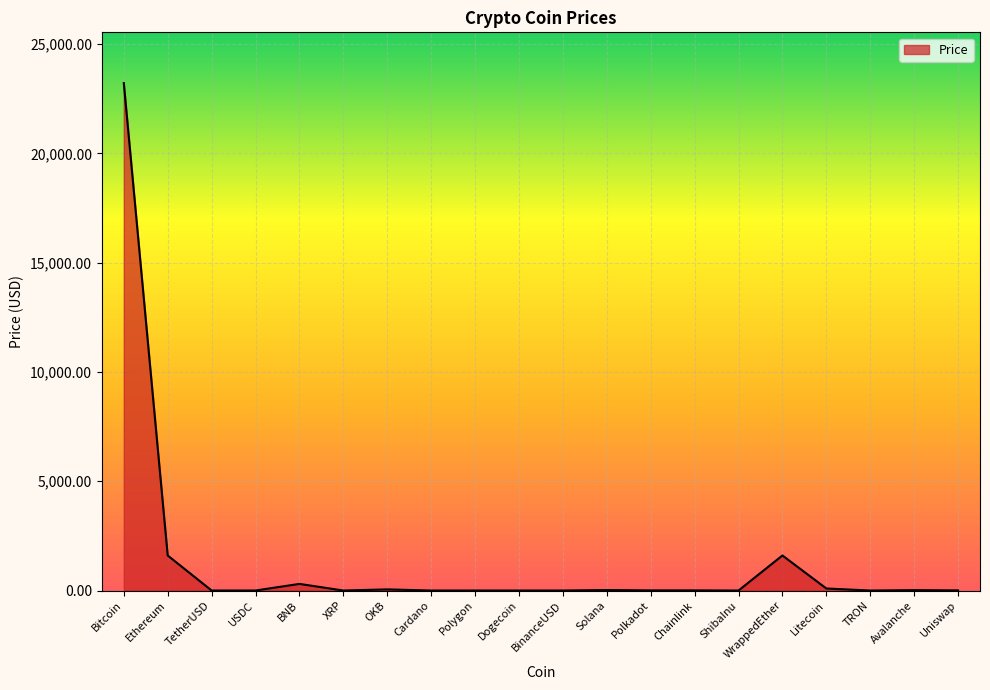

True or false: the data has more than 1 interior local peaks.

True